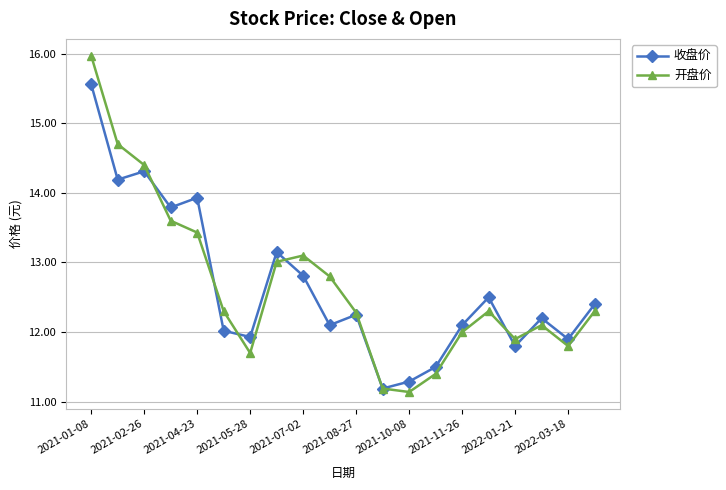

What is the value of the 开盘价 point at the 1st from the left?

16.0